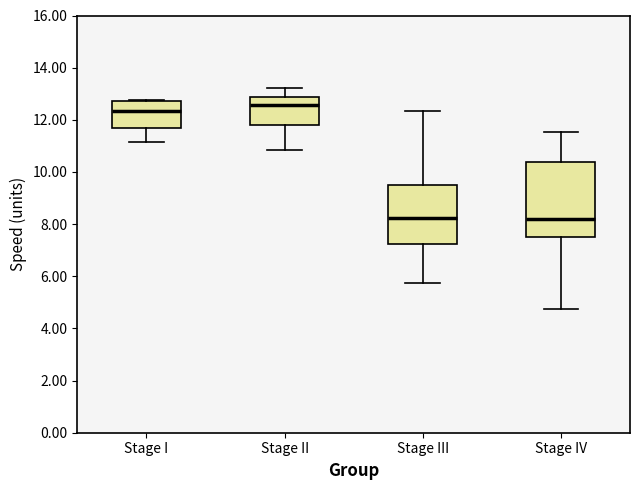

Reading left to right, transcribe this box plot: for each box, give where its median line is, the range the box spans, and where its two whiskers end, as read against the y-axis. The values are not printed on the chart, so give them approximately, as read against the axis.

Stage I: median 12.4, box 11.6 to 12.8, whiskers 11.2 to 12.8 (just above the box's upper edge)
Stage II: median 12.6, box 11.8 to 12.8, whiskers 10.8 to 13.2
Stage III: median 8.2, box 7.2 to 9.6, whiskers 5.8 to 12.4
Stage IV: median 8.2, box 7.6 to 10.4, whiskers 4.8 to 11.6